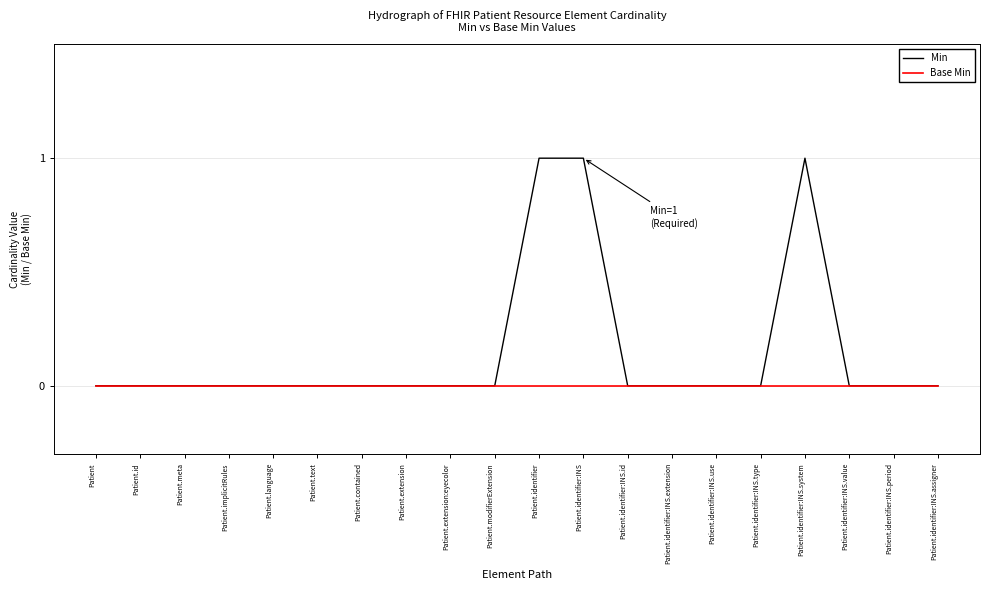

Which series has the largest range (max minus min)?

Min